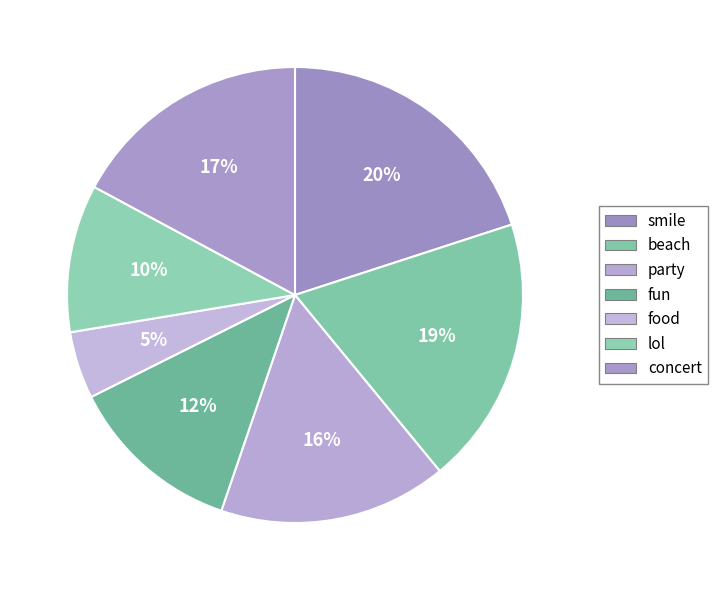

Does lol represent more than half of the total?

No